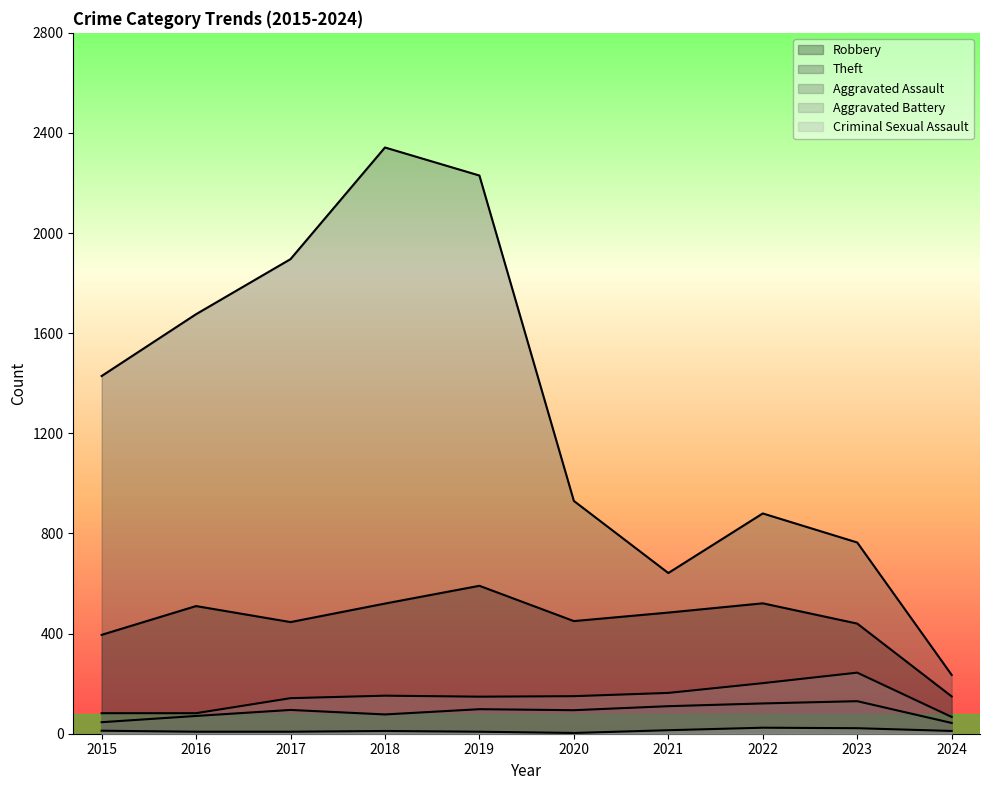

Reading left to right, transcribe all the data shown in this chart.

Robbery: 395	510	446	520	591	450	484	521	440	149
Theft: 1429	1676	1896	2342	2230	930	642	880	764	235
Aggravated Assault: 46	71	95	77	98	94	110	121	130	43
Aggravated Battery: 82	82	142	152	148	150	163	202	244	67
Criminal Sexual Assault: 12	8	8	11	8	3	14	24	22	11